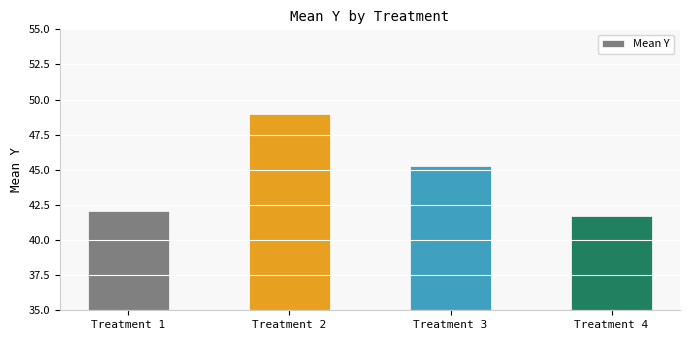

How many data points are above 45?

2